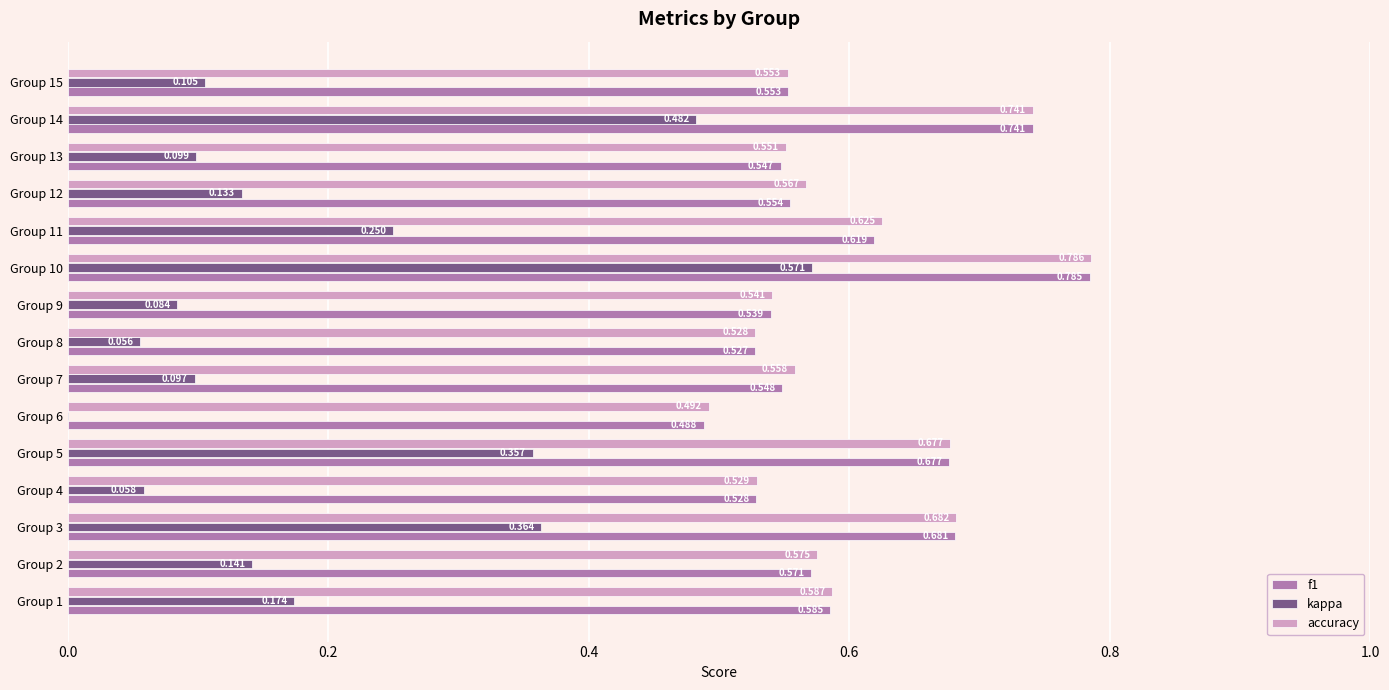

List the series in order of their peak value, lowest first.

kappa, f1, accuracy